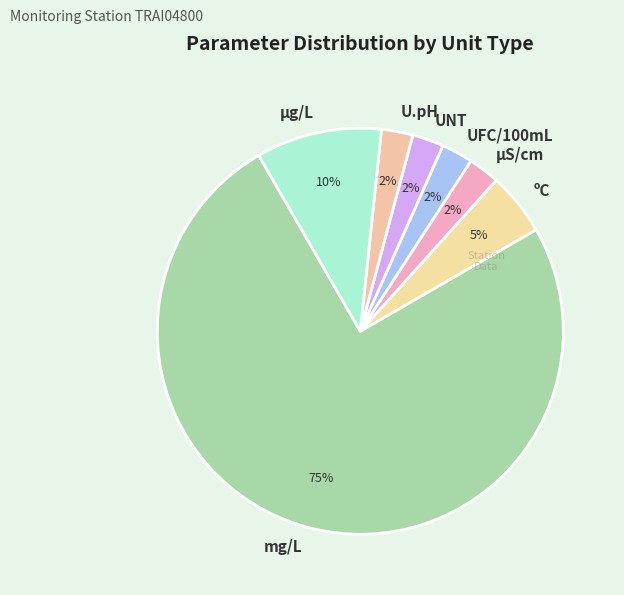

Which has a higher value, mg/L or U.pH?

mg/L